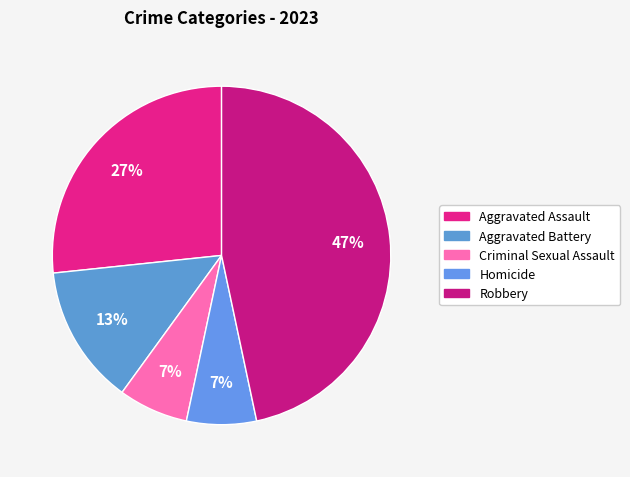

Is there any slice that represents more than half of the pie?

No